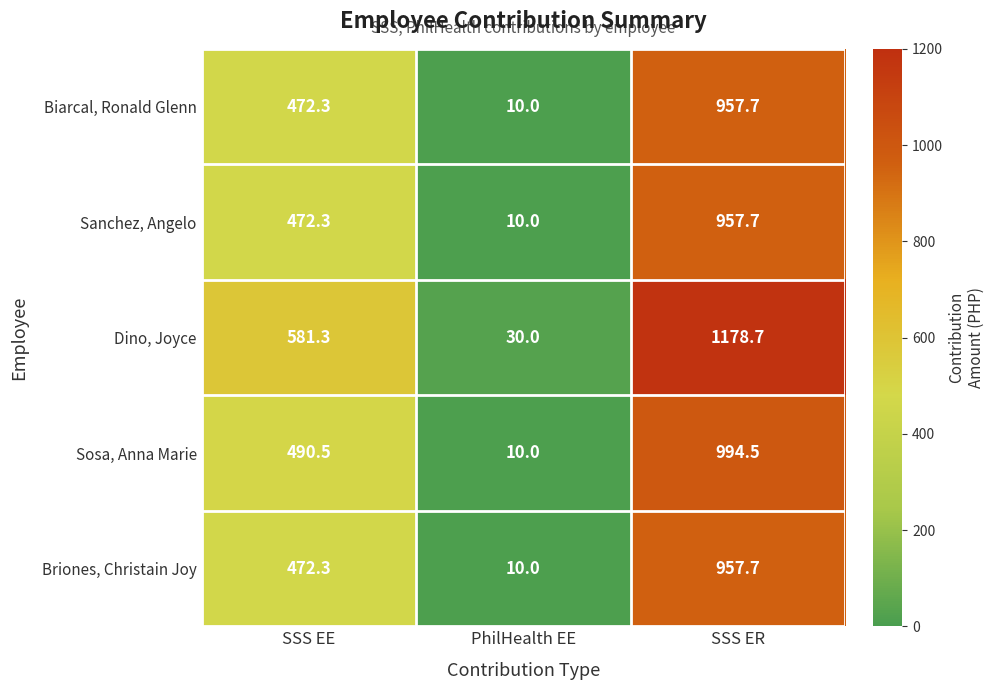

At which category is the sum across all series the highest?

SSS ER